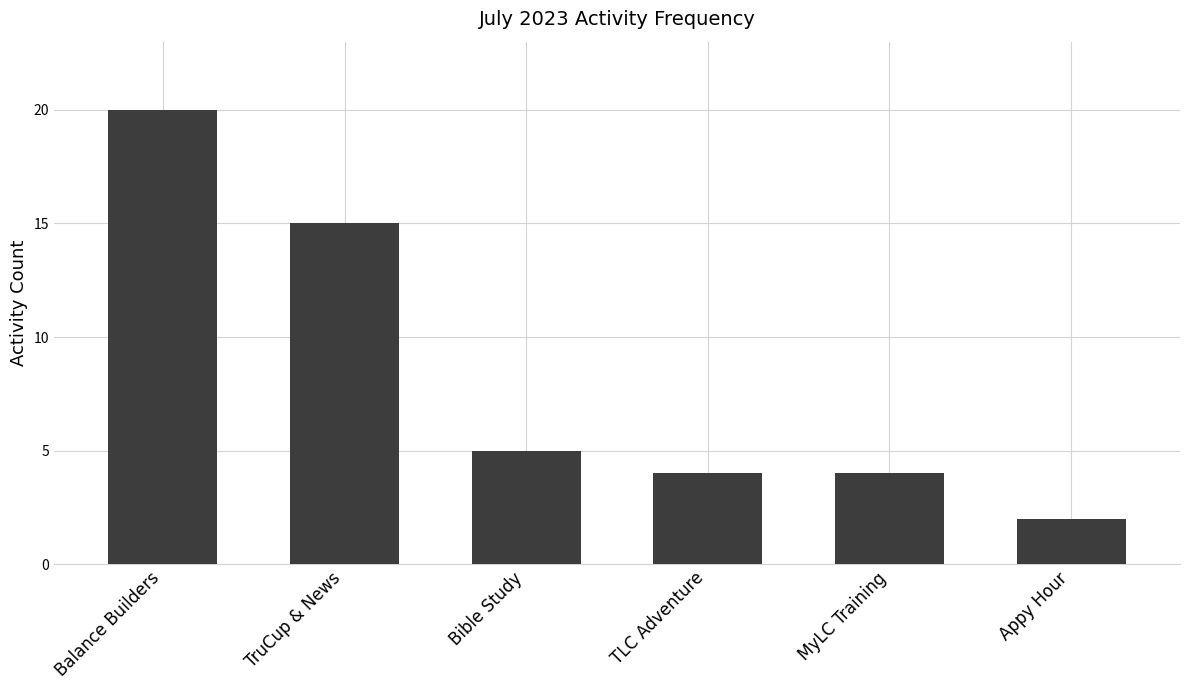

How many data points are less than 5?

3